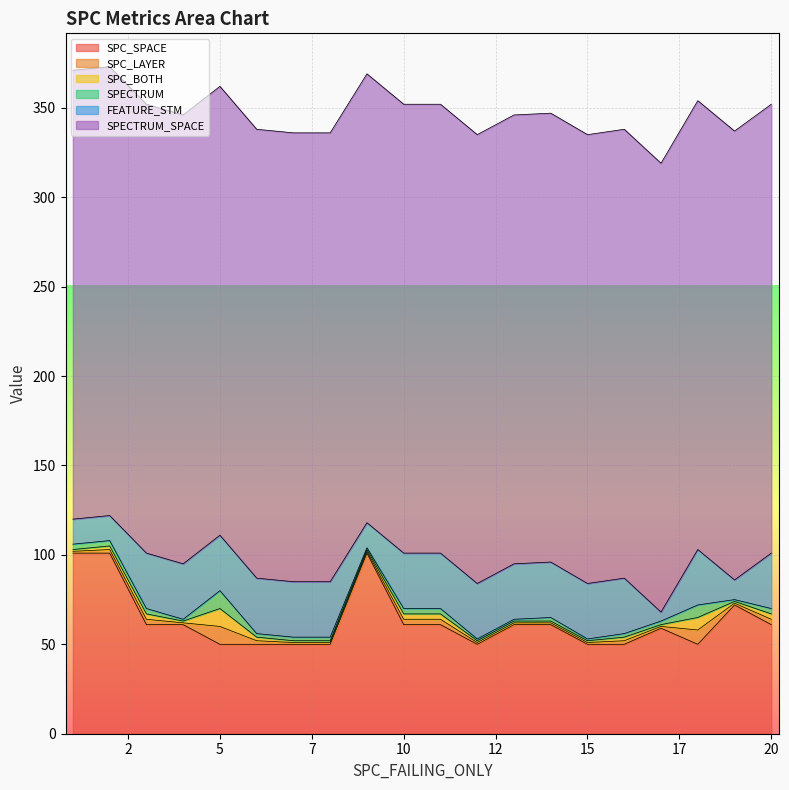

What is the value of the SPC_SPACE point at the 9th from the left?

101